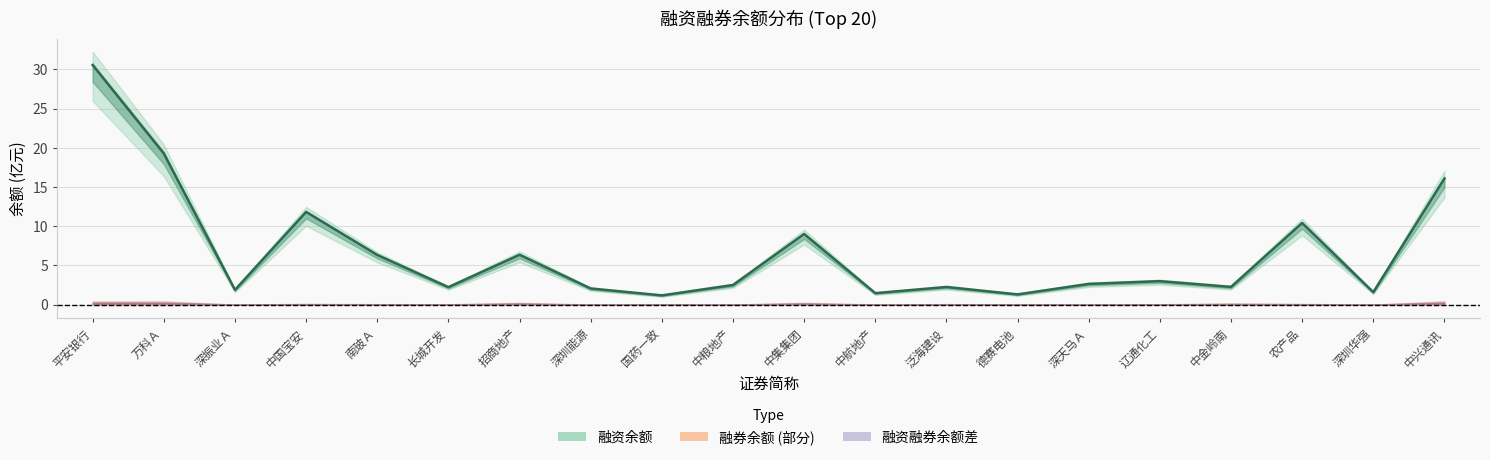

What is the average value?

6.7